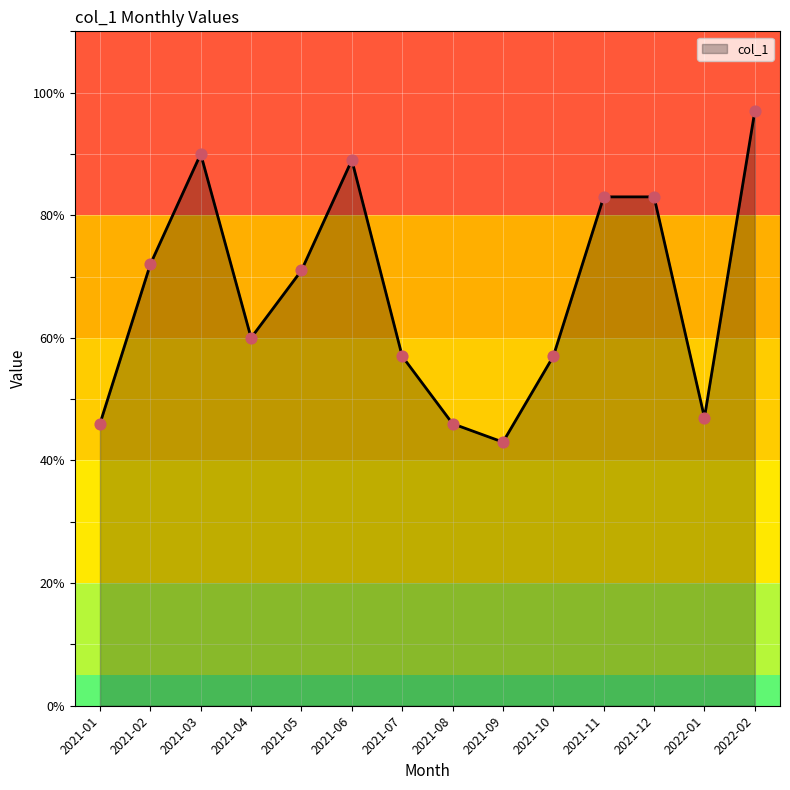

What is the ratio of the value at 2021-07 to the value at 2021-12?

0.7